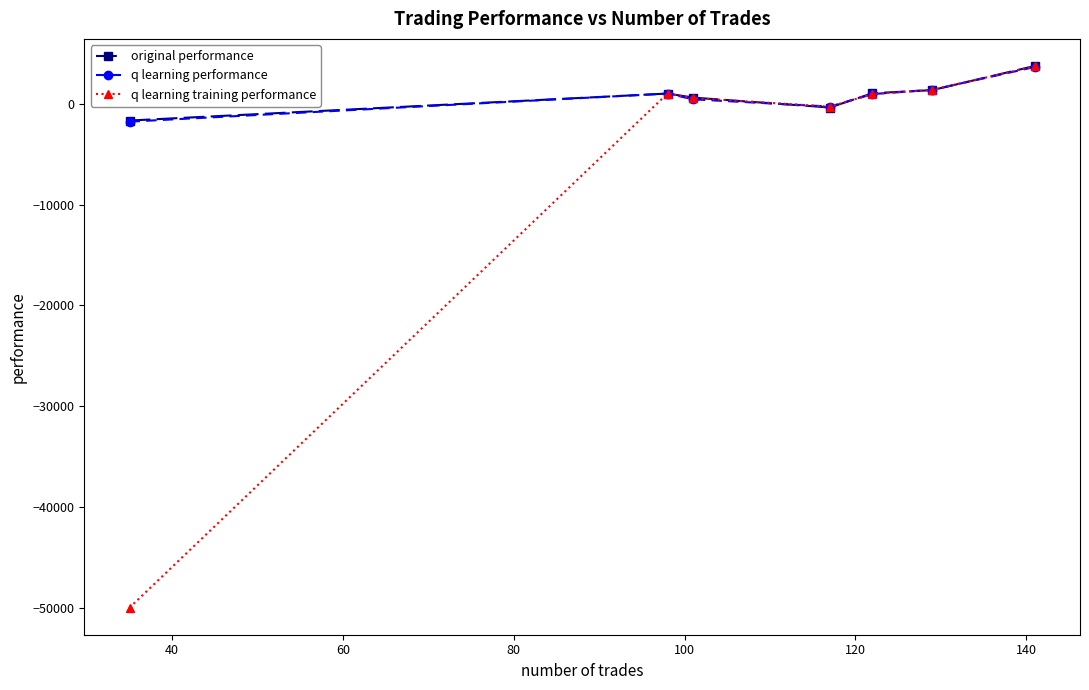

Which series has the largest range (max minus min)?

q learning training performance